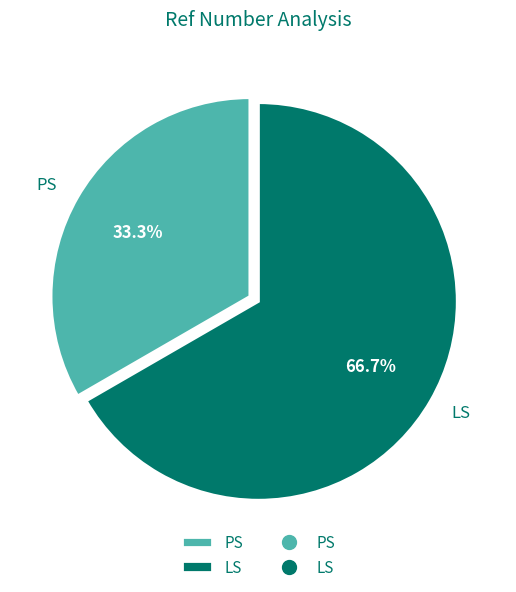

Is it true that LS is 67% of the pie?

True